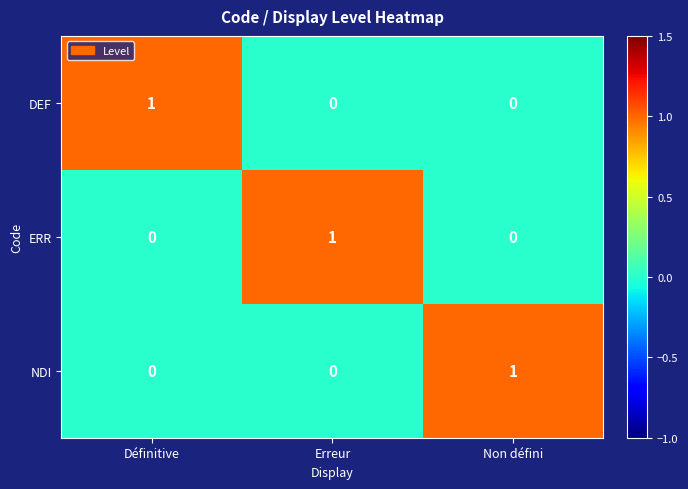

Which category has the highest value in the ERR series?

Erreur